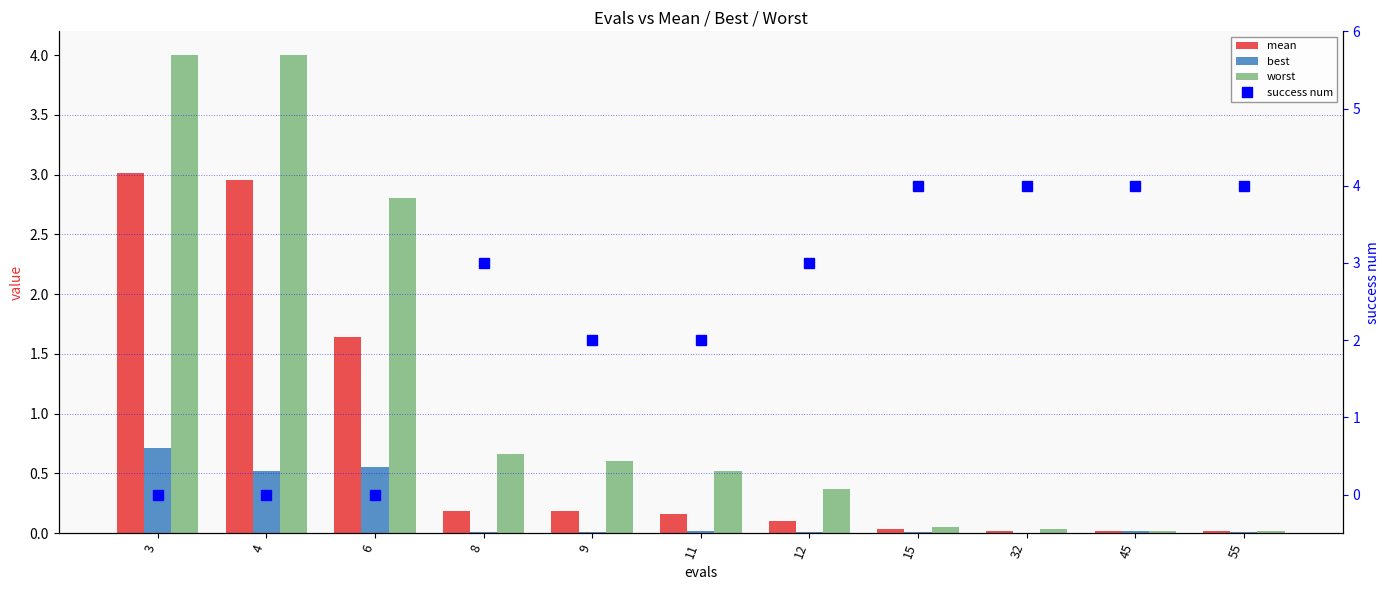

The value of worst at 55 is 0.0. True or false?

False